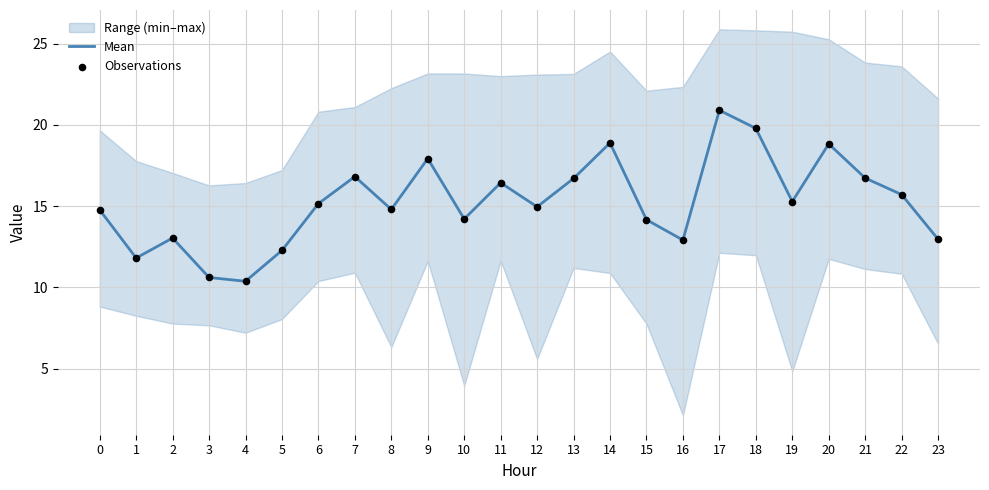

What is the total value across all series at 9?

35.8